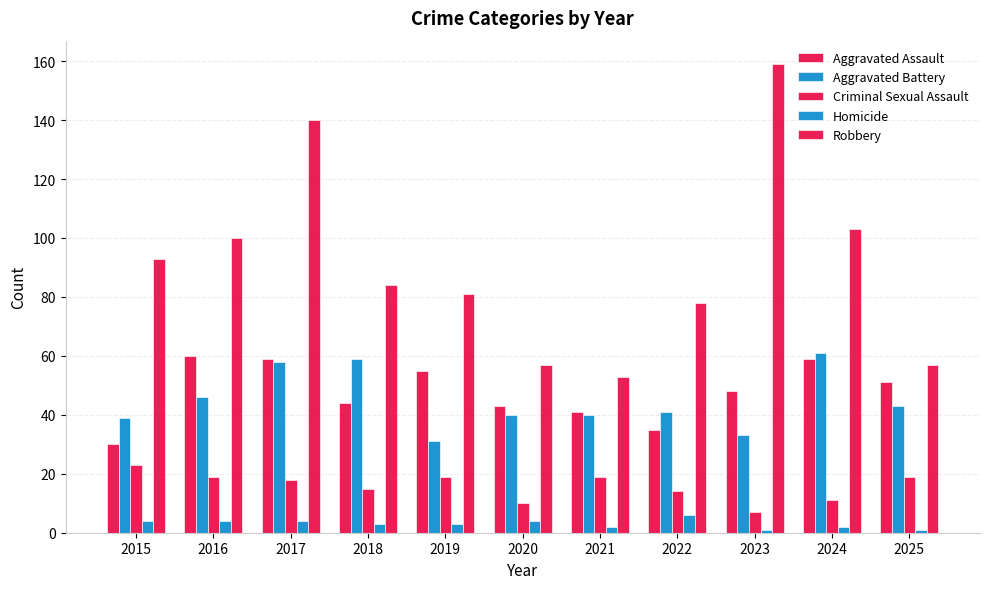

Are the bars horizontal?

No